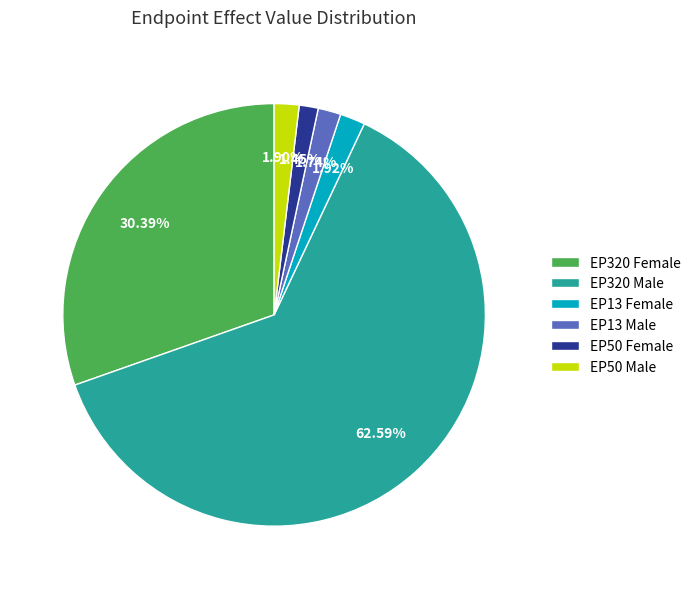

Which has a higher value, EP320 Female or EP50 Female?

EP320 Female